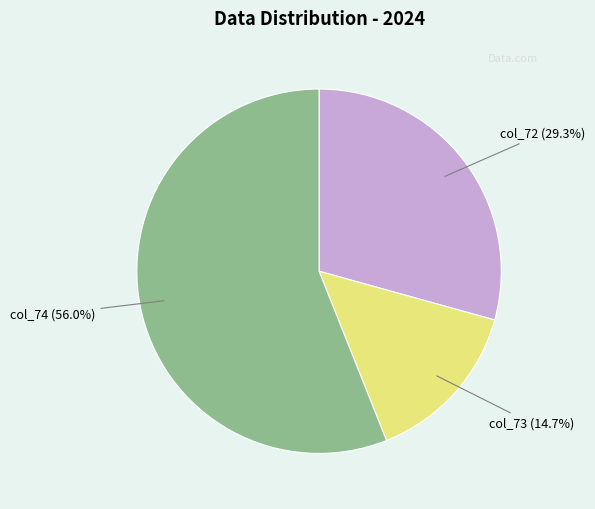

What percentage do col_72 and col_73 together represent?

44.0%